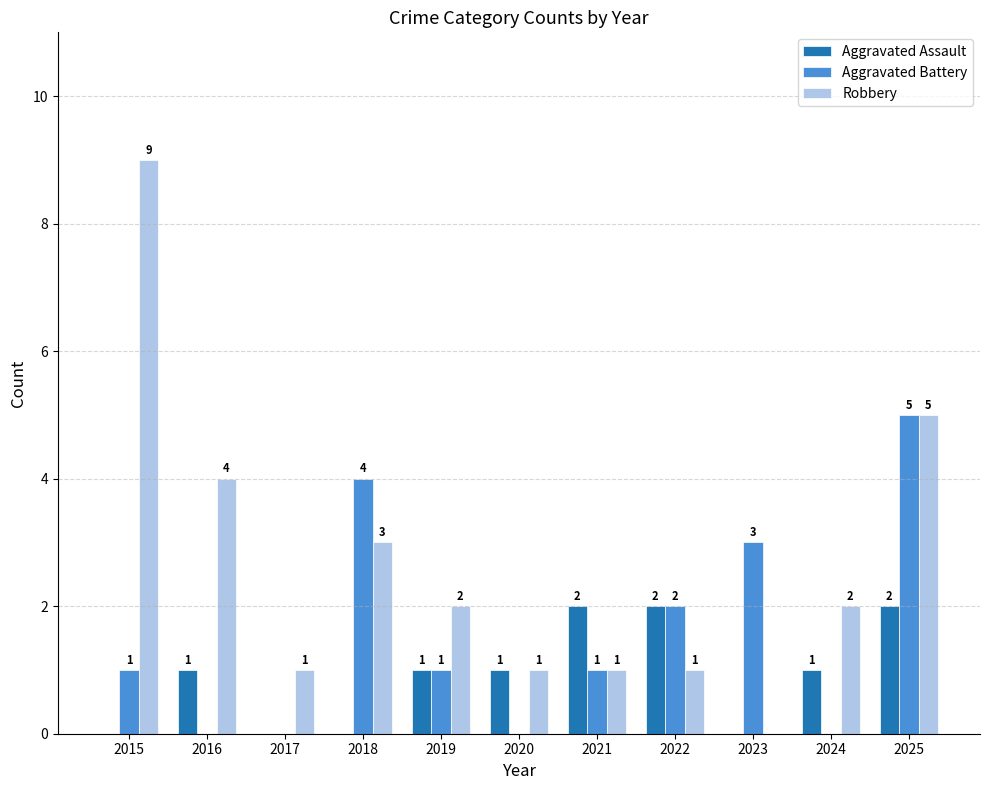

The Aggravated Battery series shows 2 at 2023. True or false?

False